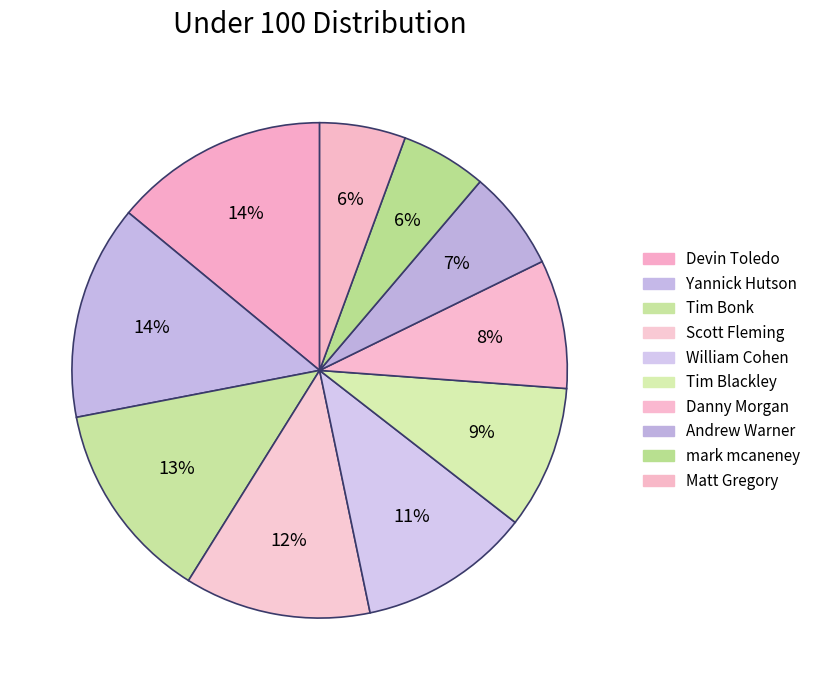

The Scott Fleming slice represents 12% of the pie. True or false?

True